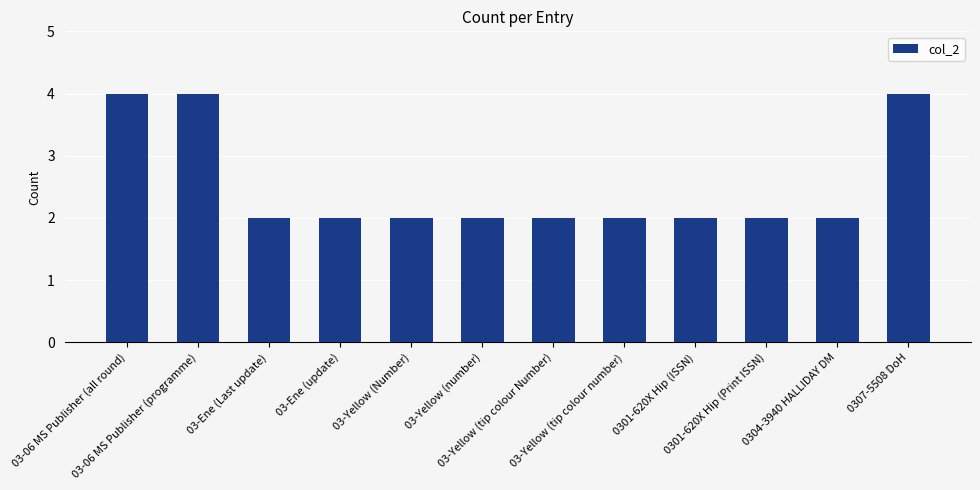

What is the sum of all values?

30